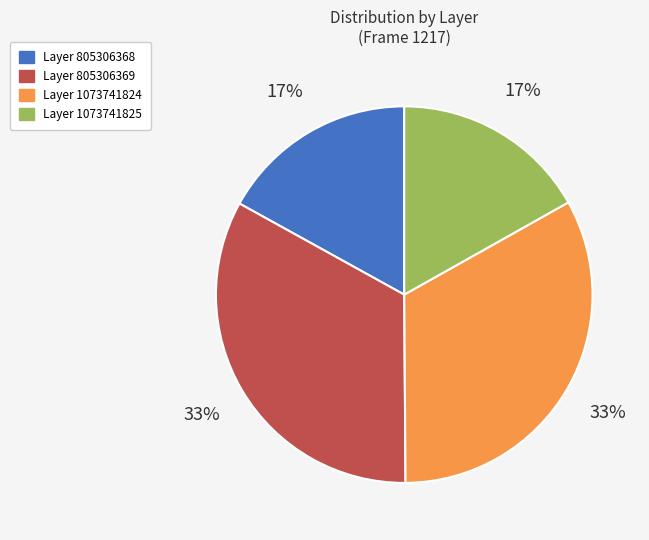

Is it true that Layer 805306369 is 42% of the pie?

False